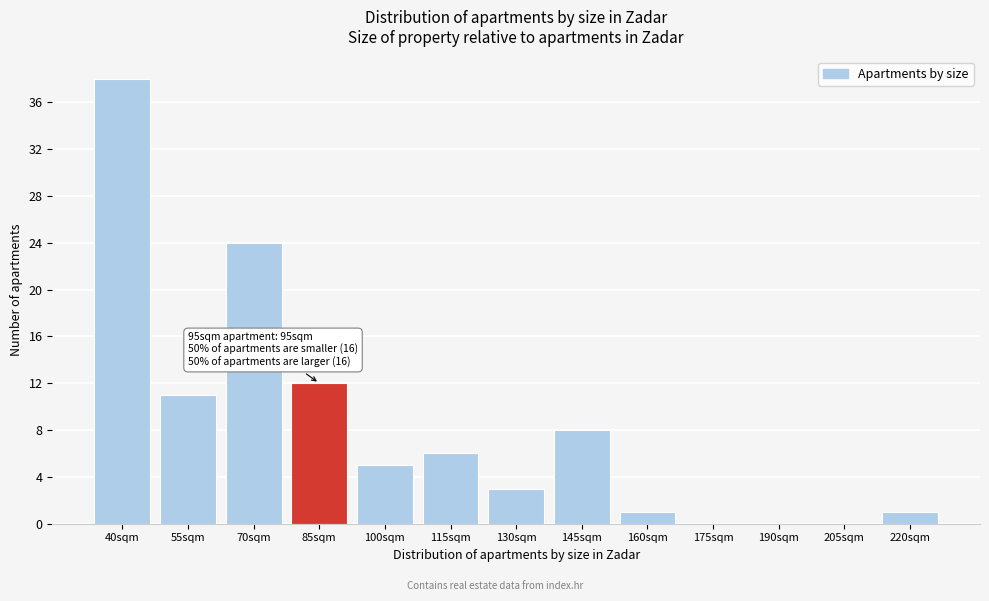

Reading left to right, extract all data points from this chart.

40sqm=38	55sqm=11	70sqm=24	85sqm=12	100sqm=5	115sqm=6	130sqm=3	145sqm=8	160sqm=1	175sqm=0	190sqm=0	205sqm=0	220sqm=1